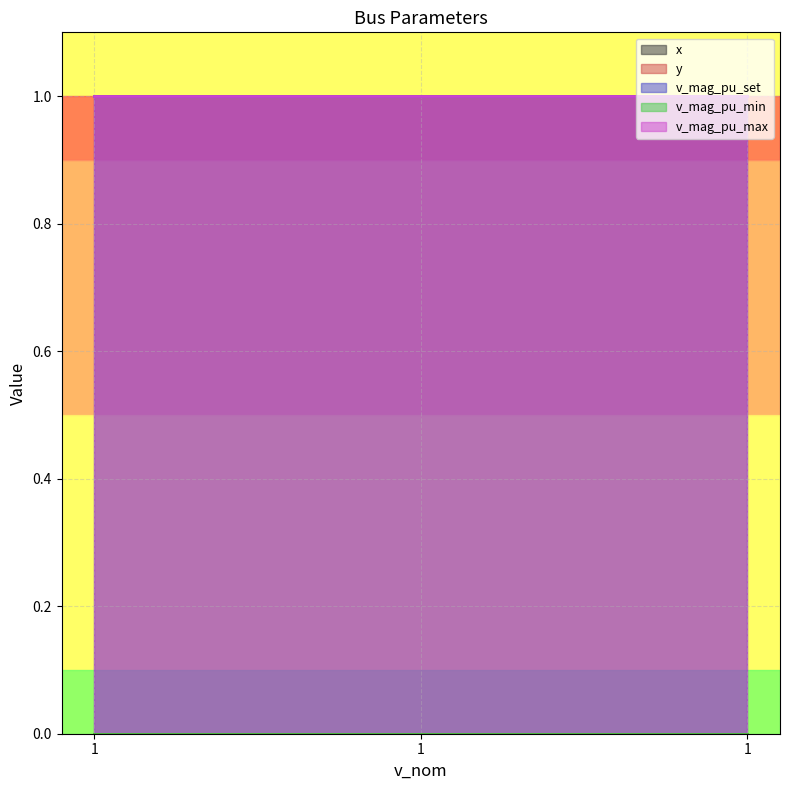

What is the average value of the v_mag_pu_max series?

1